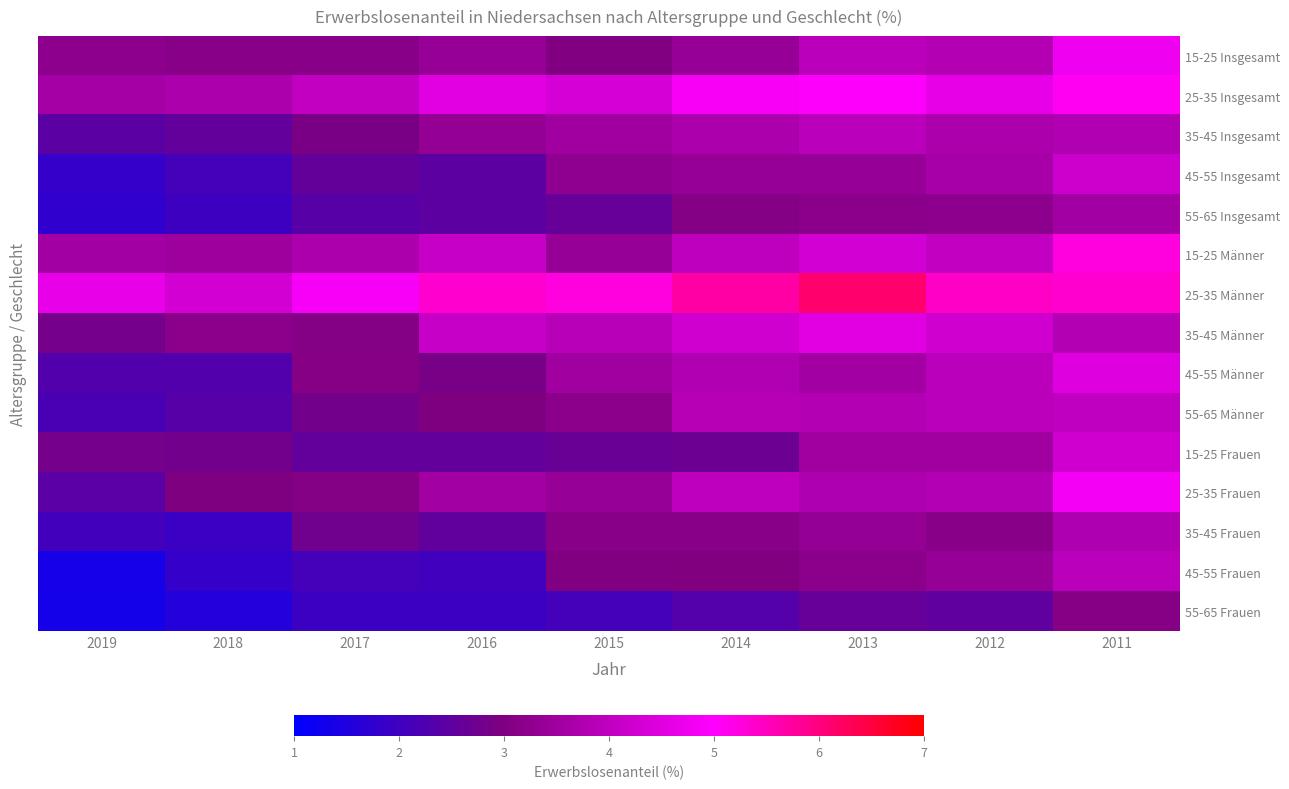

How many distinct data groups are displayed?

15